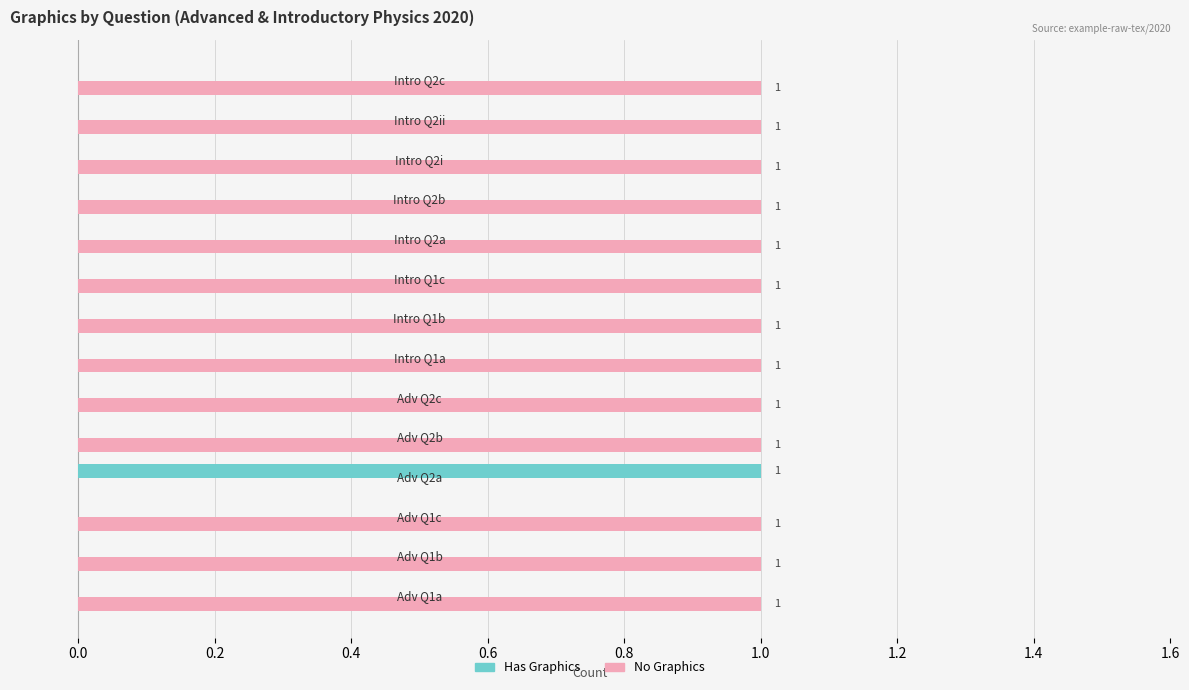

How many No Graphics values are between 1 and 2?

13